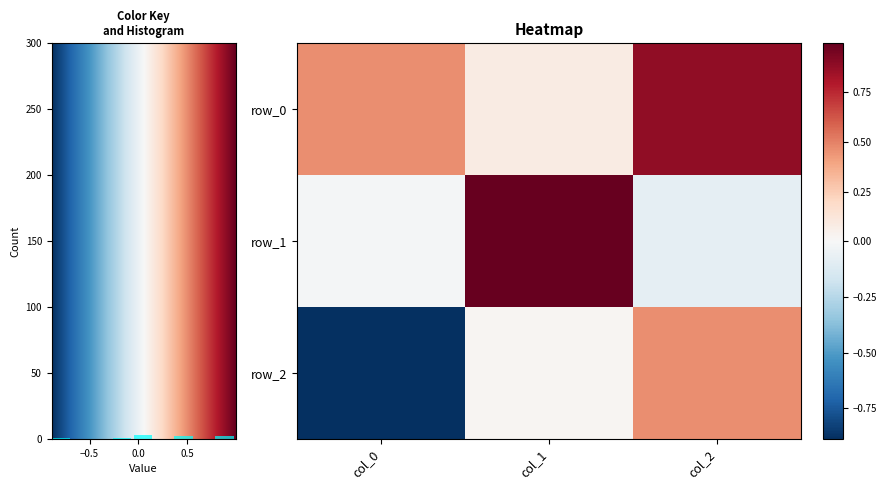

Rank the series by their maximum value, from lowest to highest.

row_2, row_0, row_1